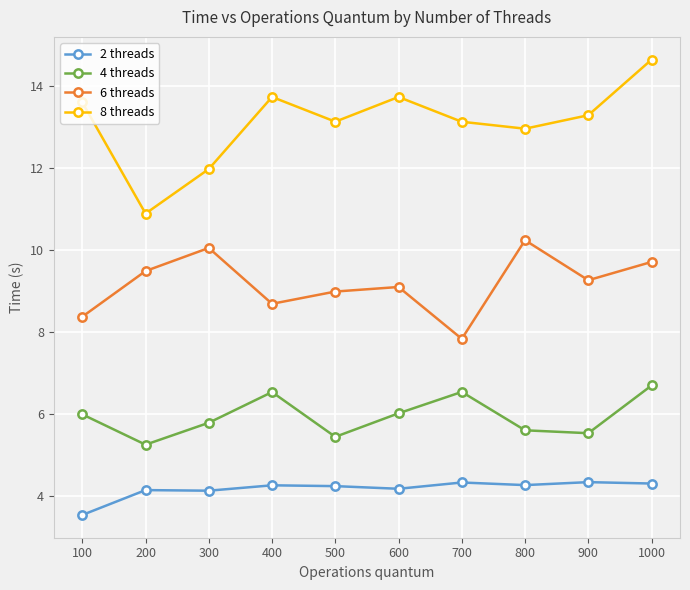

What value does the 2 threads series have at 1000?

4.3